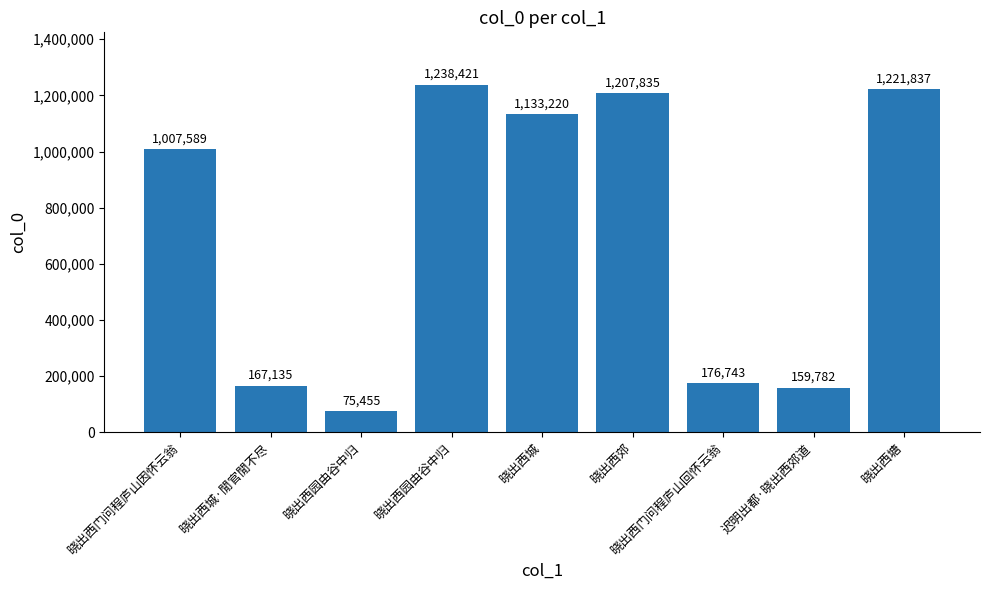

Count the number of categories in the chart.

9